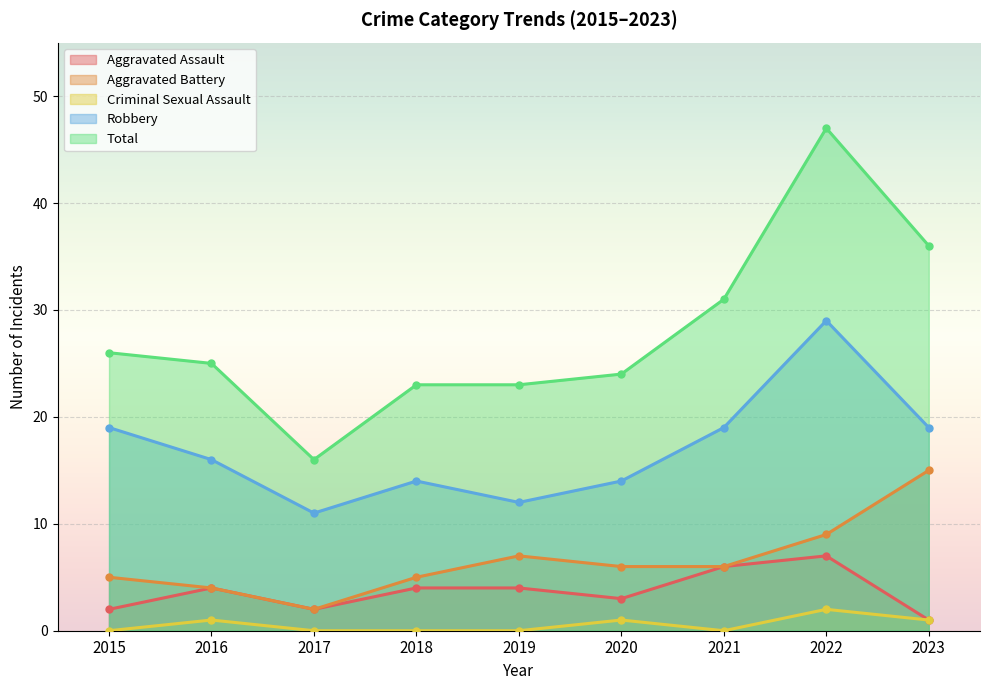

Does the chart display data point markers on the line(s)?

Yes